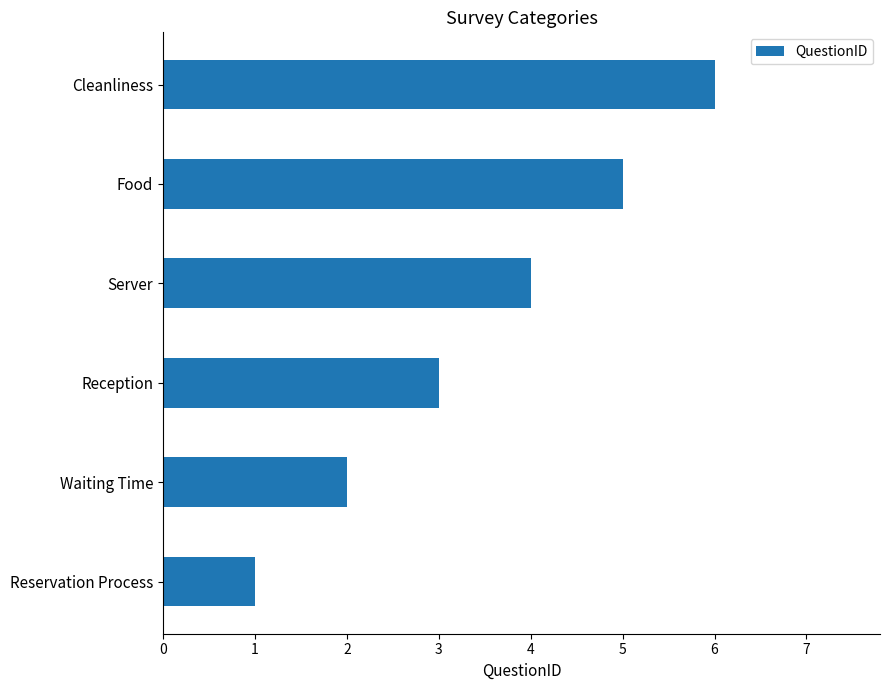

How many categories are shown in the chart?

6